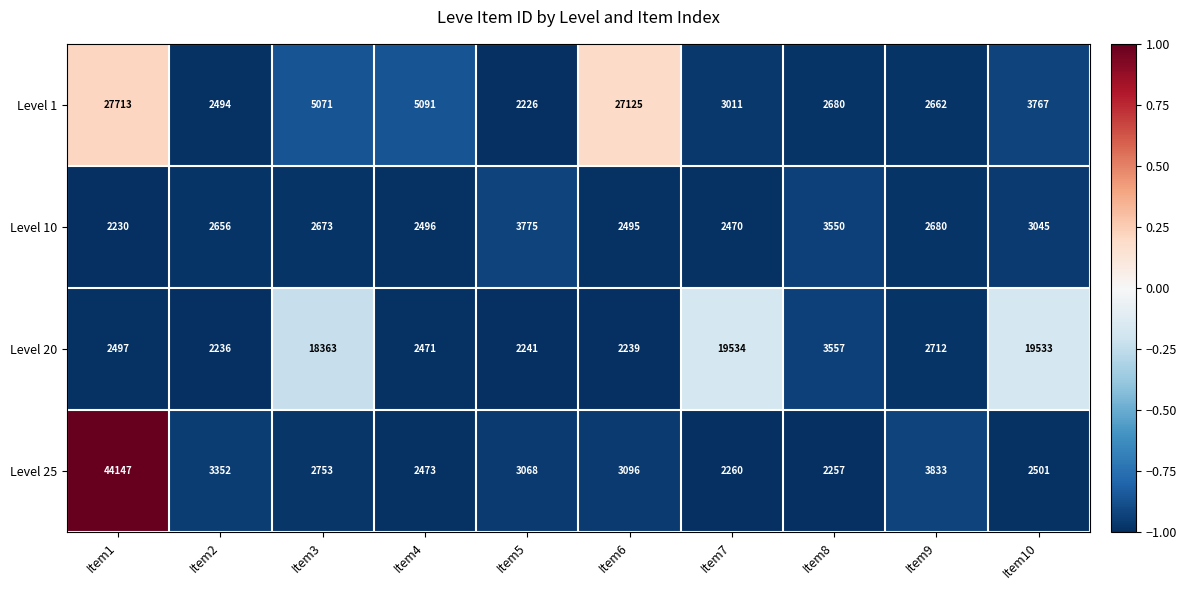

List the series in order of their peak value, highest first.

Level 25, Level 1, Level 20, Level 10